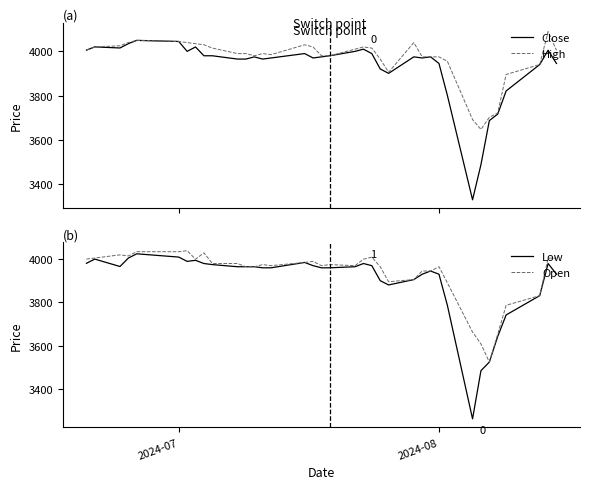

What is the value of the Close point at the 37th from the left?

3945.8